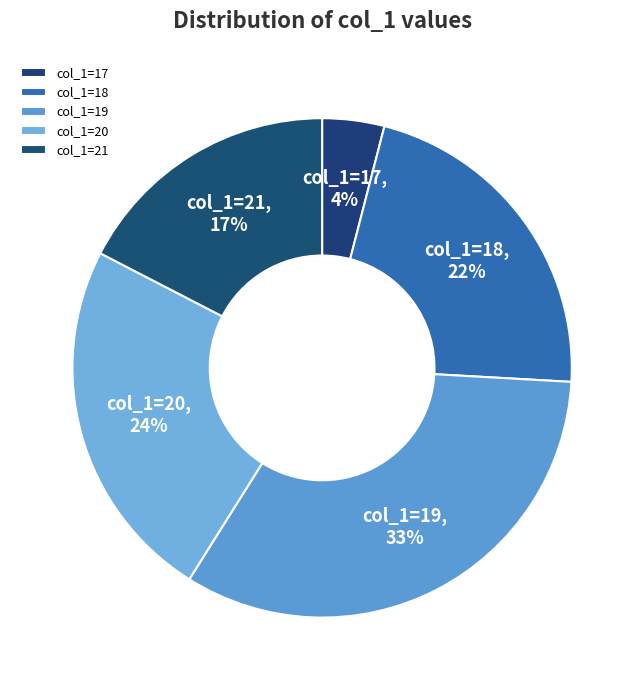

What is the largest slice in the pie chart?

col_1=19